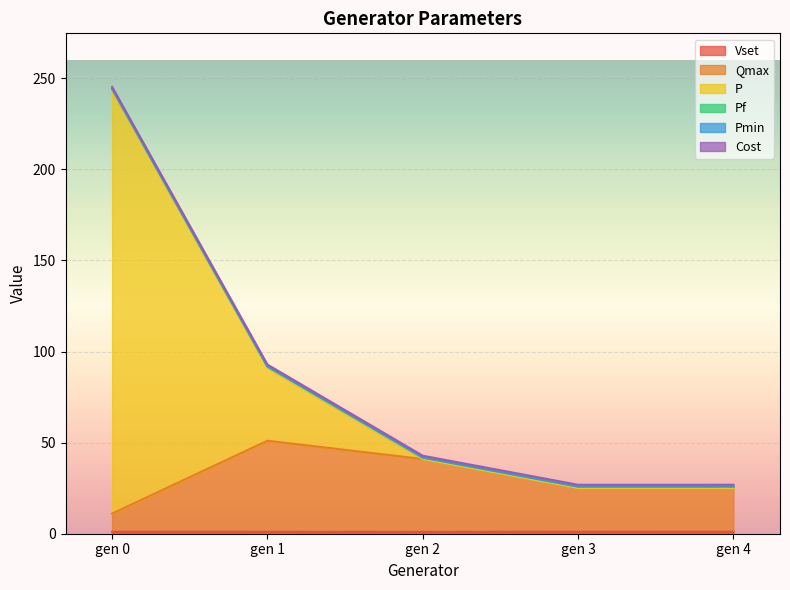

At which category is the sum across all series the highest?

gen 0